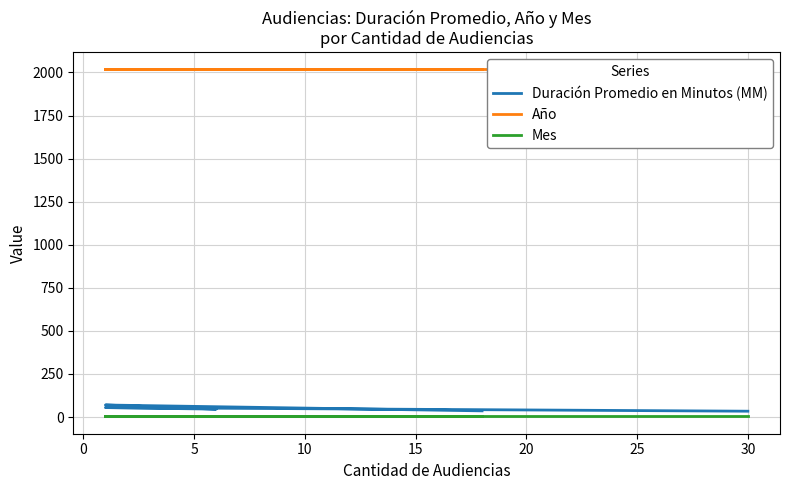

How many distinct data groups are displayed?

3